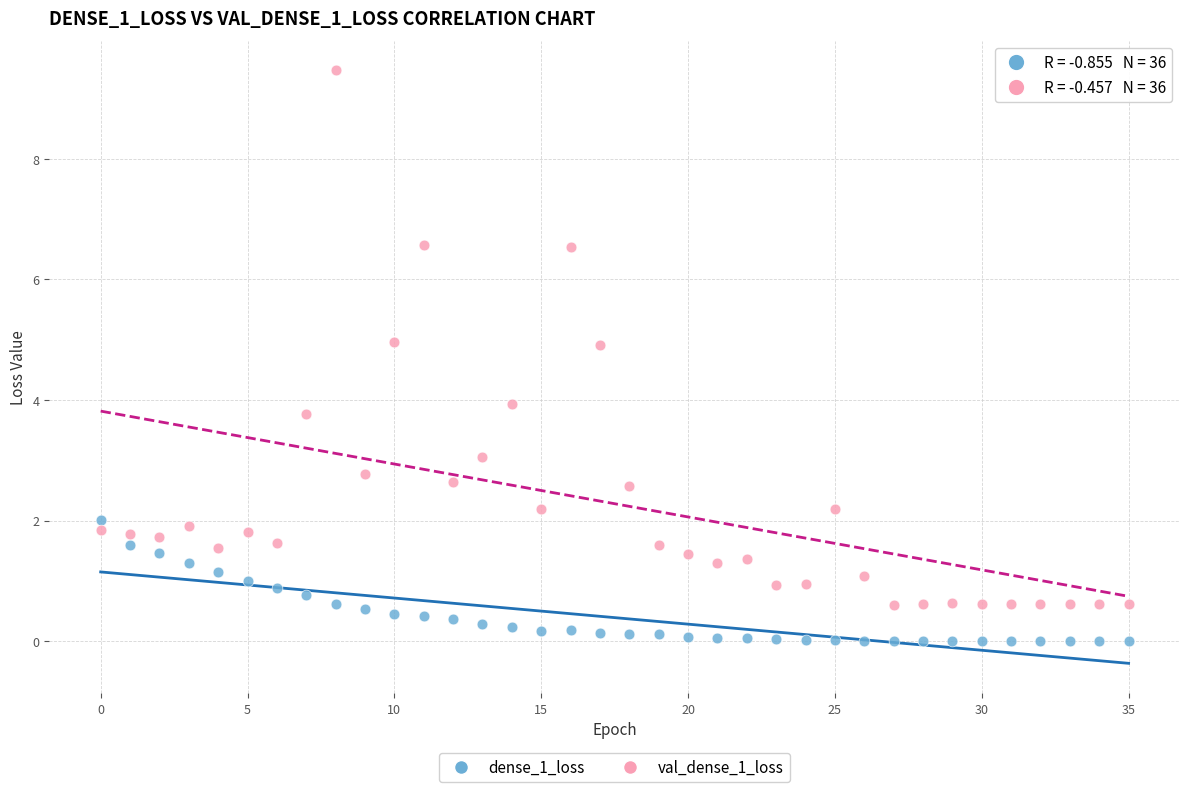

Which series has the widest spread of Y values?

val_dense_1_loss